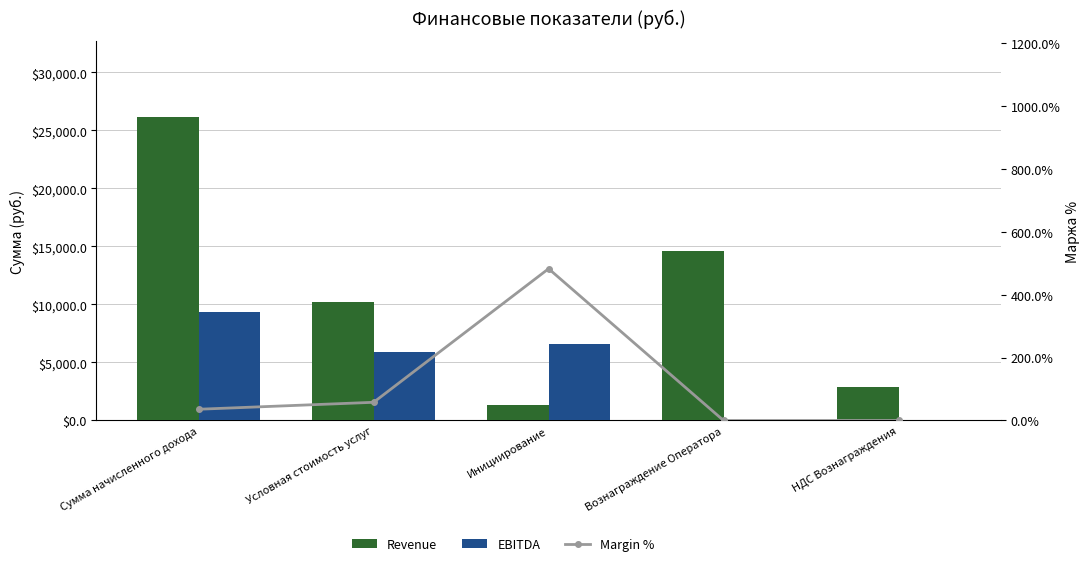

How many data points in Margin % are above 35?

3